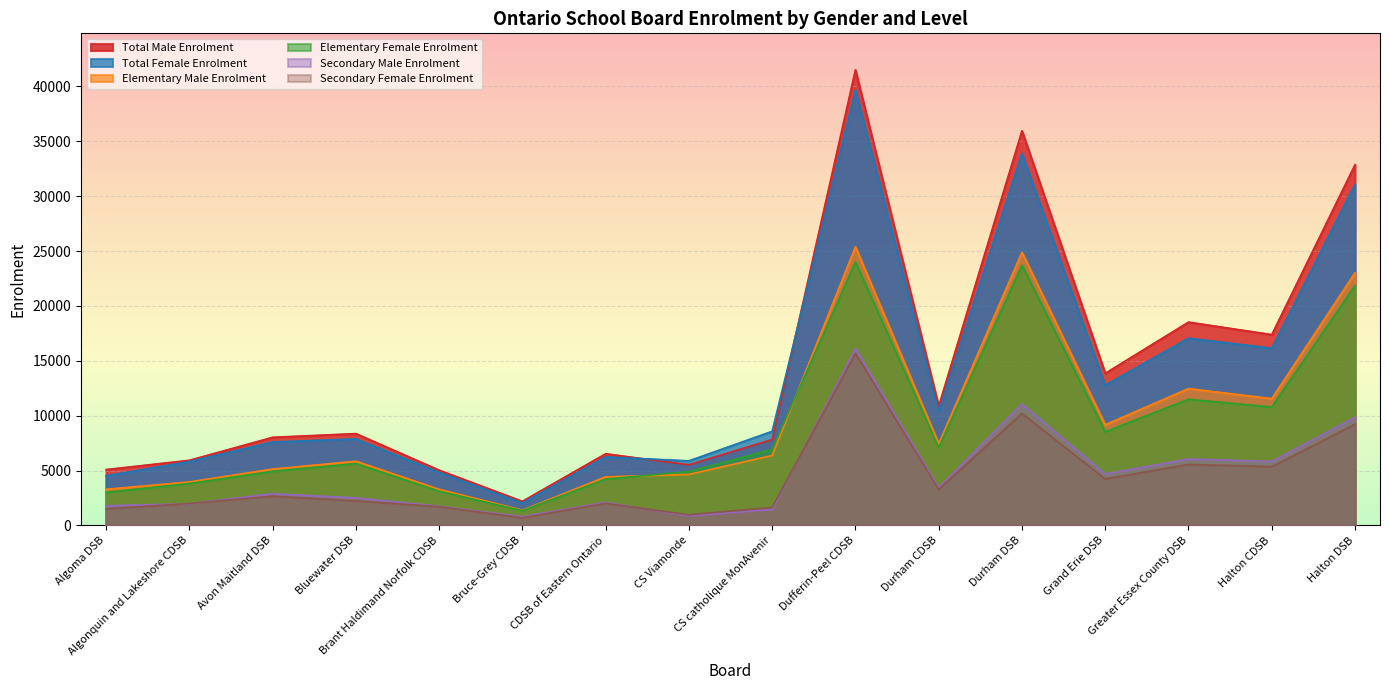

Reading right to left, what are all the values shown in this chart?

Elementary Male Enrolment: Halton DSB=23019	Halton CDSB=11553	Greater Essex County DSB=12473	Grand Erie DSB=9175	Durham DSB=24886	Durham CDSB=7443	Dufferin-Peel CDSB=25394	CS catholique MonAvenir=6375	CS Viamonde=4650	CDSB of Eastern Ontario=4428	Bruce-Grey CDSB=1392	Brant Haldimand Norfolk CDSB=3288	Bluewater DSB=5853	Avon Maitland DSB=5138	Algonquin and Lakeshore CDSB=3962	Algoma DSB=3298
Elementary Female Enrolment: Halton DSB=21861	Halton CDSB=10791	Greater Essex County DSB=11498	Grand Erie DSB=8540	Durham DSB=23705	Durham CDSB=7115	Dufferin-Peel CDSB=24006	CS catholique MonAvenir=6930	CS Viamonde=4909	CDSB of Eastern Ontario=4226	Bruce-Grey CDSB=1347	Brant Haldimand Norfolk CDSB=3123	Bluewater DSB=5645	Avon Maitland DSB=4936	Algonquin and Lakeshore CDSB=3822	Algoma DSB=3013
Secondary Male Enrolment: Halton DSB=9852	Halton CDSB=5833	Greater Essex County DSB=6054	Grand Erie DSB=4689	Durham DSB=11075	Durham CDSB=3432	Dufferin-Peel CDSB=16118	CS catholique MonAvenir=1451	CS Viamonde=877	CDSB of Eastern Ontario=2107	Bruce-Grey CDSB=807	Brant Haldimand Norfolk CDSB=1754	Bluewater DSB=2518	Avon Maitland DSB=2893	Algonquin and Lakeshore CDSB=1974	Algoma DSB=1795
Secondary Female Enrolment: Halton DSB=9223	Halton CDSB=5360	Greater Essex County DSB=5563	Grand Erie DSB=4239	Durham DSB=10201	Durham CDSB=3294	Dufferin-Peel CDSB=15672	CS catholique MonAvenir=1649	CS Viamonde=977	CDSB of Eastern Ontario=2022	Bruce-Grey CDSB=702	Brant Haldimand Norfolk CDSB=1718	Bluewater DSB=2240	Avon Maitland DSB=2669	Algonquin and Lakeshore CDSB=2002	Algoma DSB=1515
Total Male Enrolment: Halton DSB=32871	Halton CDSB=17386	Greater Essex County DSB=18527	Grand Erie DSB=13864	Durham DSB=35961	Durham CDSB=10875	Dufferin-Peel CDSB=41512	CS catholique MonAvenir=7826	CS Viamonde=5527	CDSB of Eastern Ontario=6535	Bruce-Grey CDSB=2199	Brant Haldimand Norfolk CDSB=5042	Bluewater DSB=8371	Avon Maitland DSB=8031	Algonquin and Lakeshore CDSB=5936	Algoma DSB=5093
Total Female Enrolment: Halton DSB=31084	Halton CDSB=16151	Greater Essex County DSB=17061	Grand Erie DSB=12779	Durham DSB=33906	Durham CDSB=10409	Dufferin-Peel CDSB=39678	CS catholique MonAvenir=8579	CS Viamonde=5886	CDSB of Eastern Ontario=6248	Bruce-Grey CDSB=2049	Brant Haldimand Norfolk CDSB=4841	Bluewater DSB=7885	Avon Maitland DSB=7605	Algonquin and Lakeshore CDSB=5824	Algoma DSB=4528